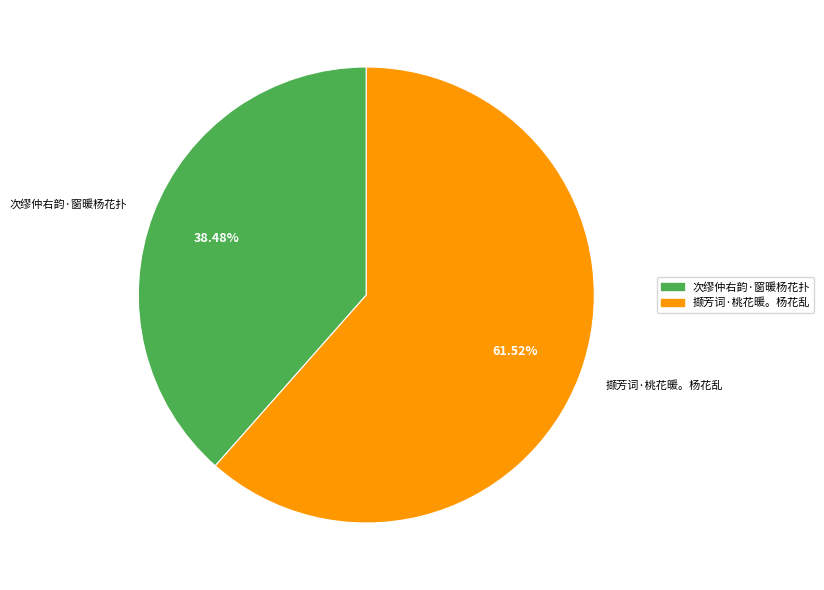

Approximately how many times larger is the value at 撷芳词·桃花暖。杨花乱 compared to 次缪仲右韵·窗暖杨花扑?

1.6